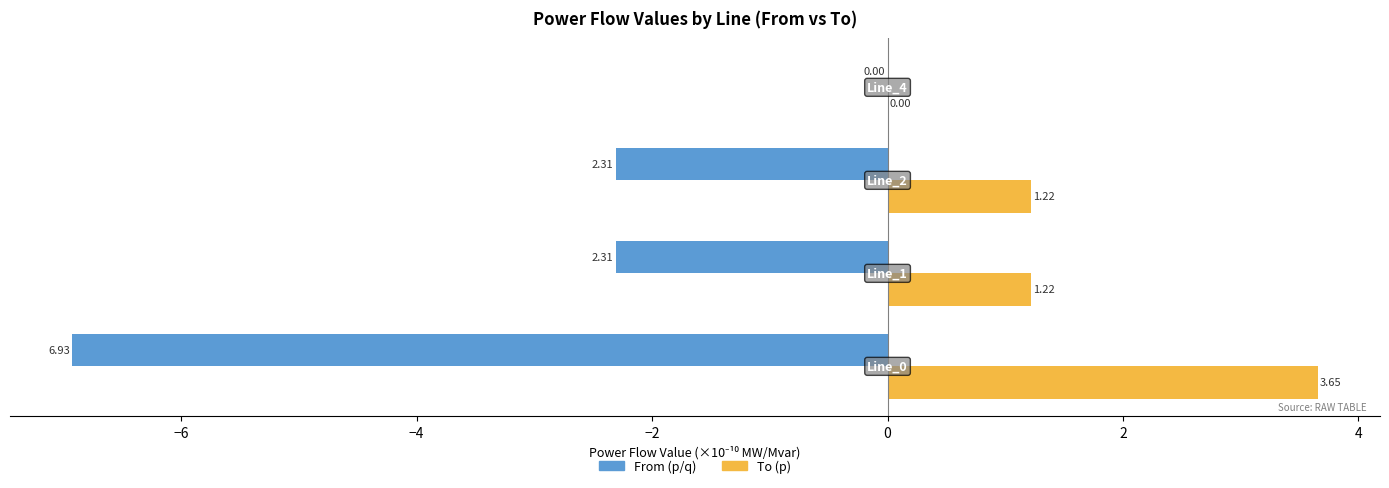

Which series has the largest total across all categories?

To (p)